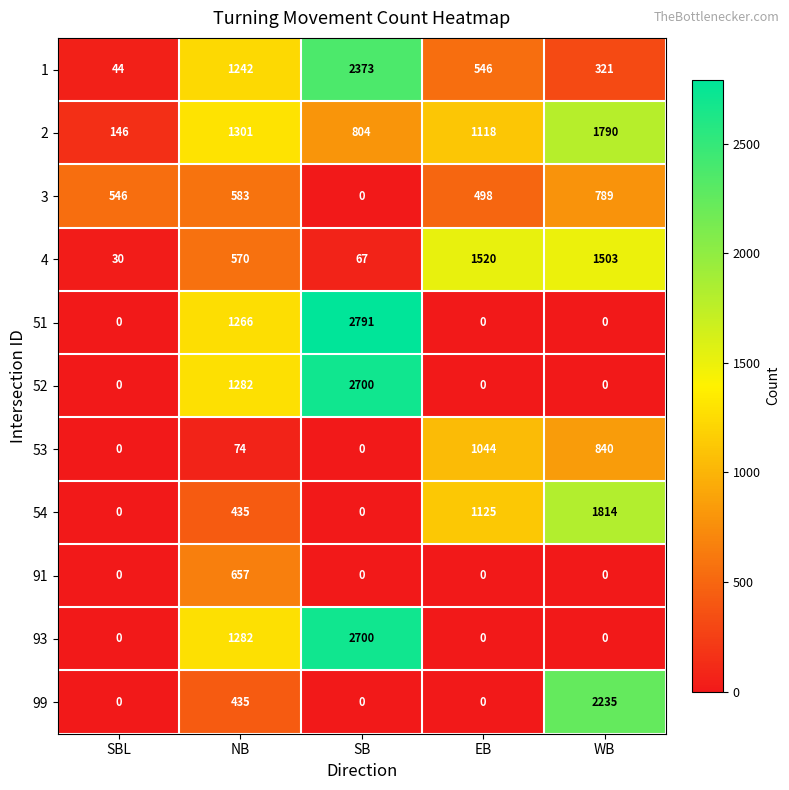

Is it true that 4 equals 67 at SB?

True